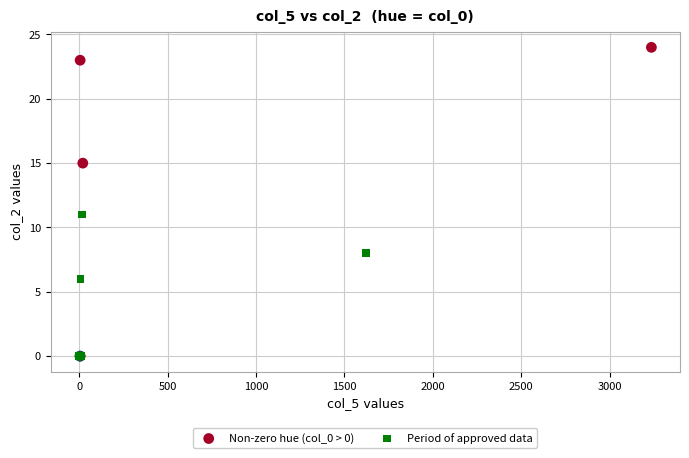

What are all the series names shown in the legend?

Non-zero hue (col_0 > 0), Period of approved data